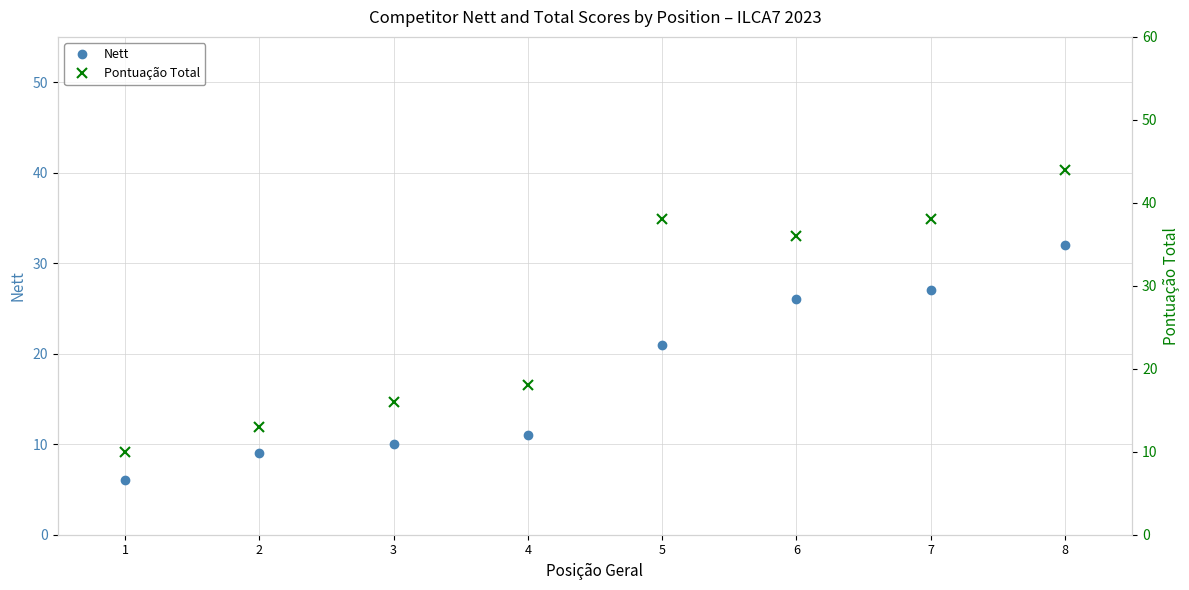

What is the spread (max minus min) of values at 2?

4